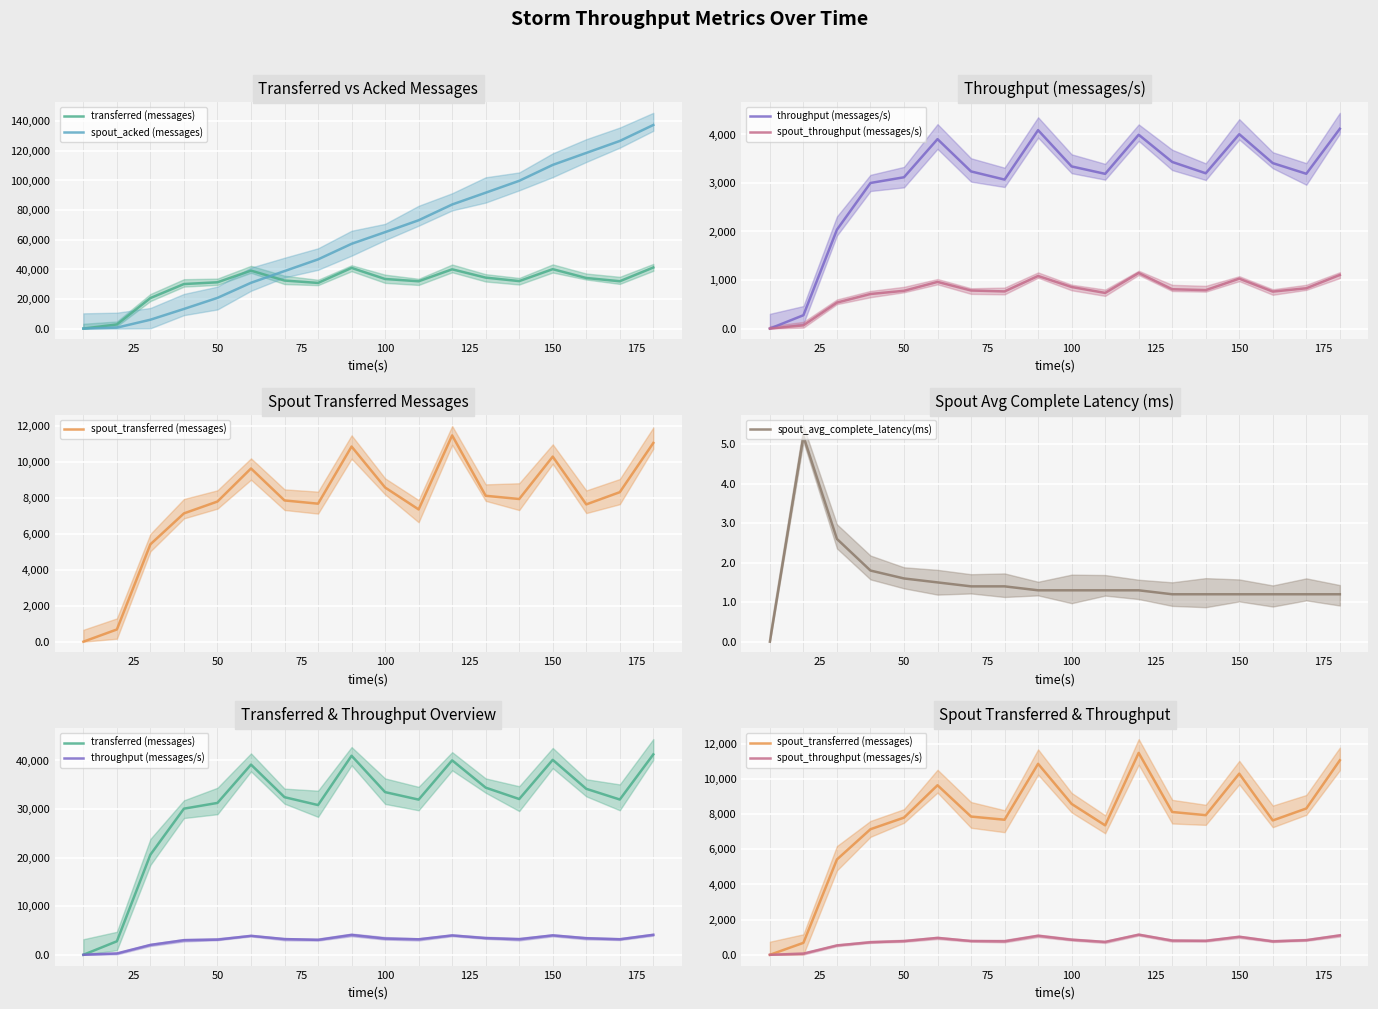

How many data points in throughput (messages/s) are less than 3236?

9